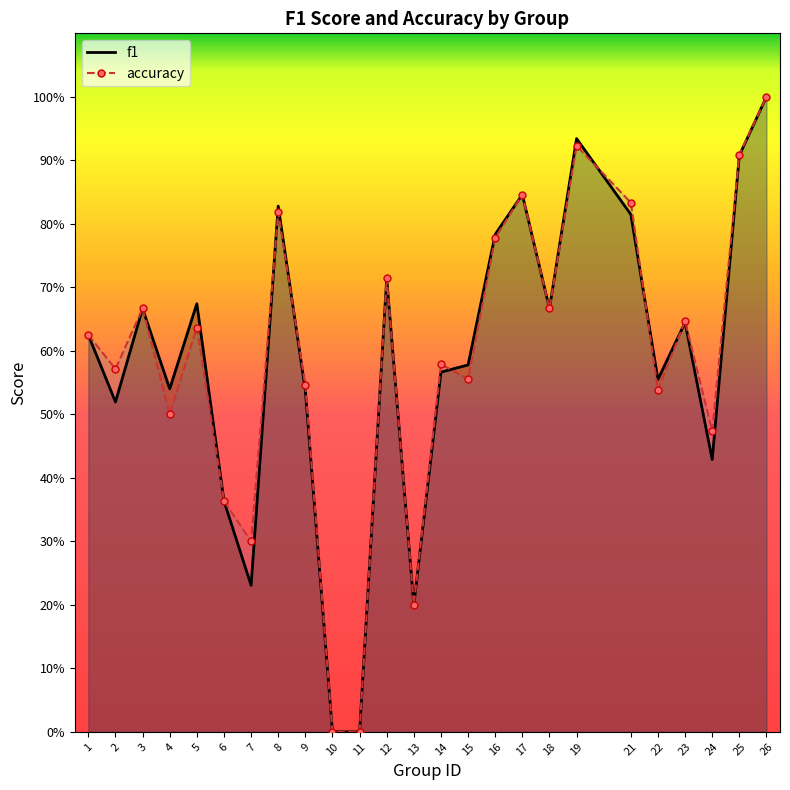

In f1, how many points are lower than both neighbors (excluding endpoints)?

7